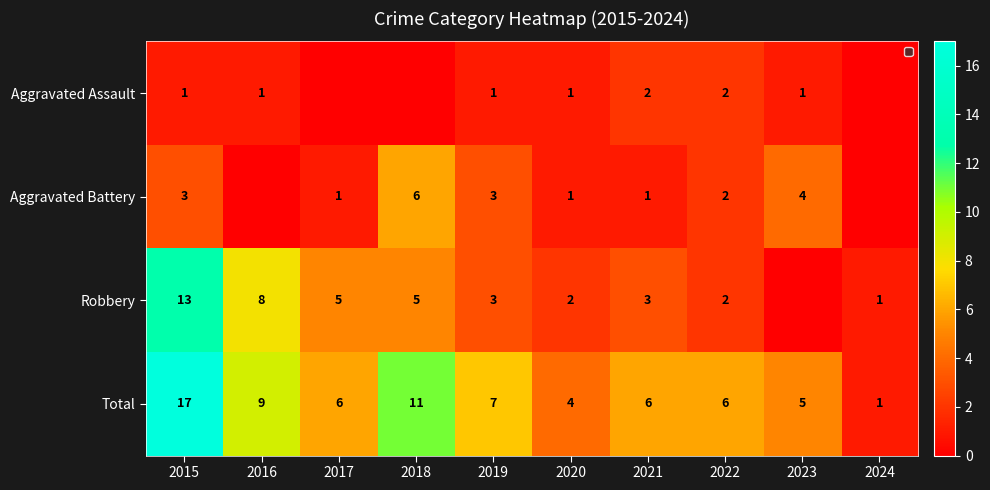

Which category has the highest value in the Total series?

2015